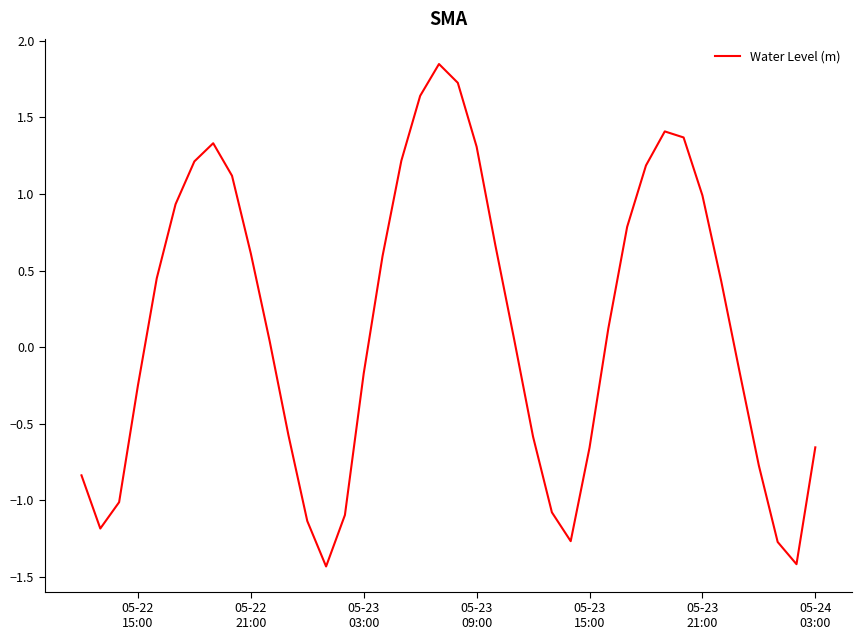

Does the chart have visible grid lines?

No